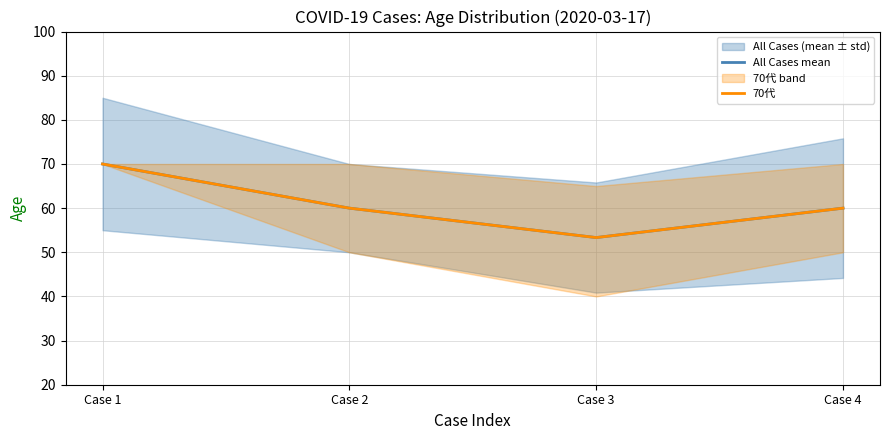

What is the value of the All Cases mean point at the 4th from the left?

60.0